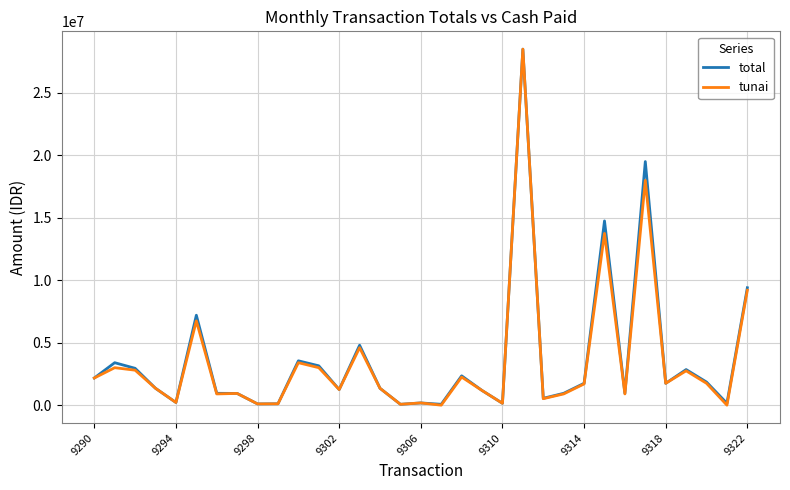

What is the maximum value shown in the chart?

28500000